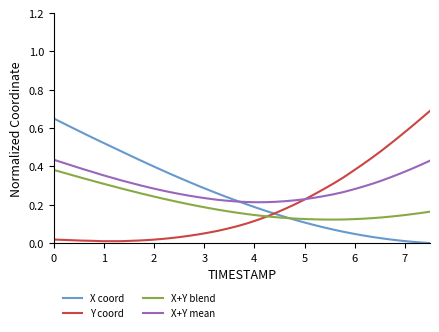

True or false: X+Y blend and X+Y mean cross at least once.

False